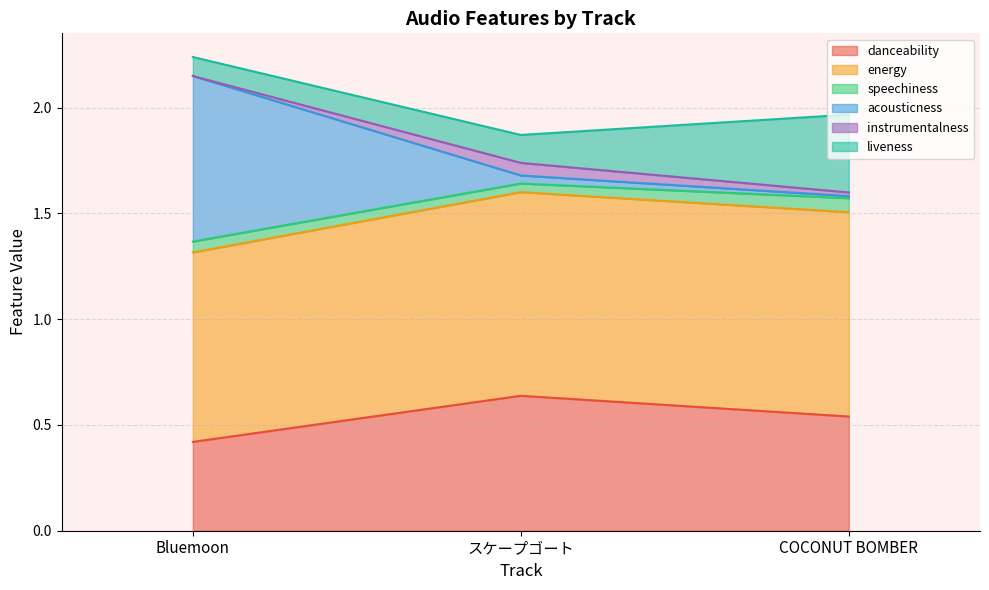

The energy series shows 0.5 at スケープゴート. True or false?

False